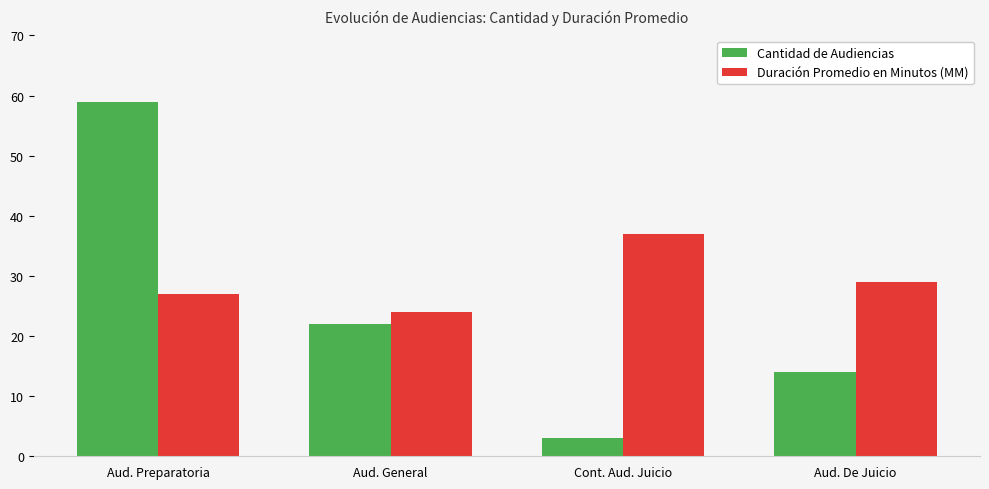

Where is Duración Promedio en Minutos (MM) nearest to the value 30?

Aud. De Juicio